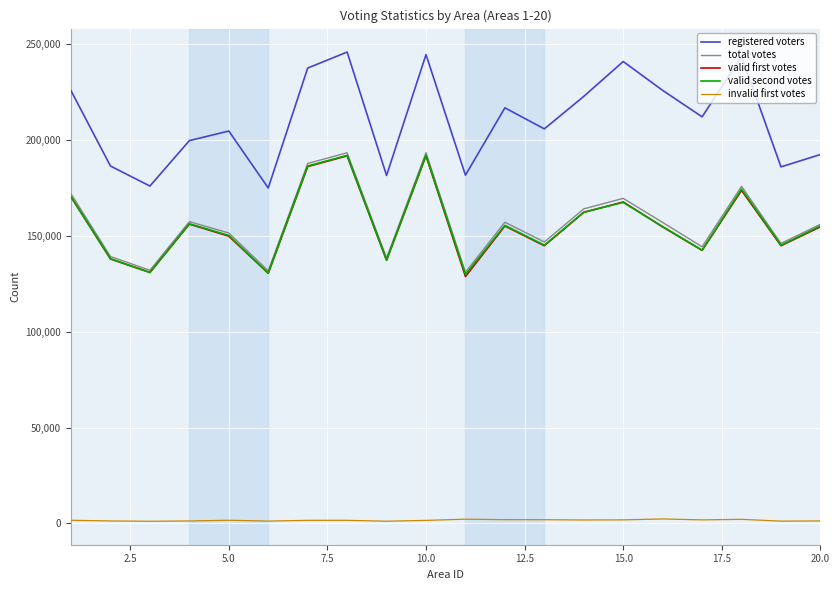

Which series has the largest total across all categories?

registered voters